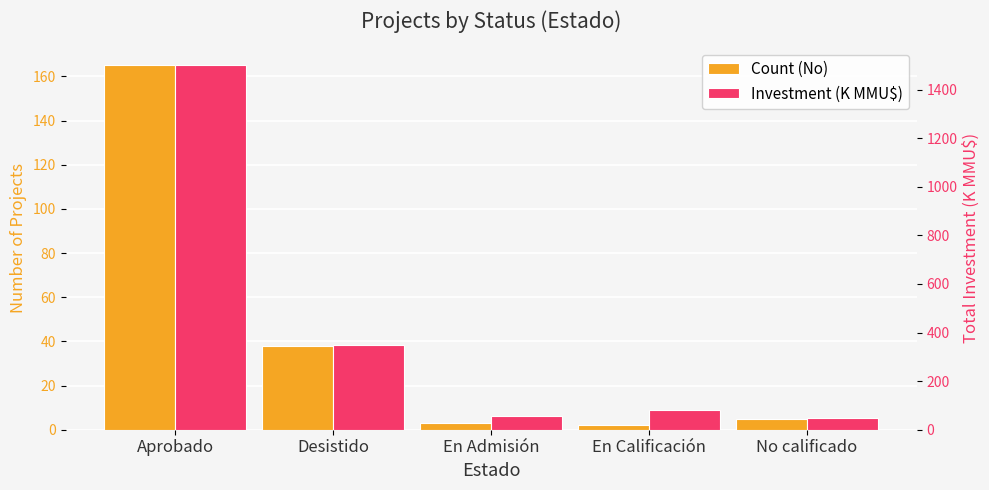

Rank the series by their average value, from lowest to highest.

Count (No), Investment (K MMU$)